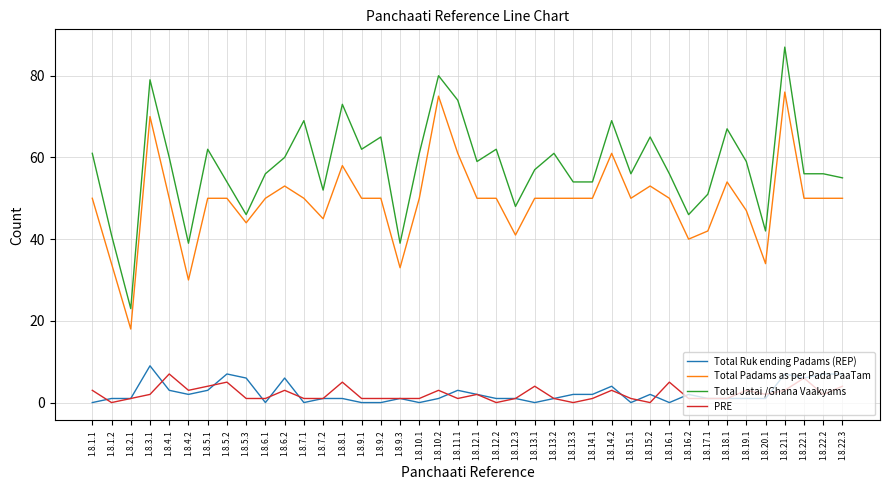

What are all the series names shown in the legend?

Total Ruk ending Padams (REP), Total Padams as per Pada PaaTam, Total Jatai /Ghana Vaakyams, PRE